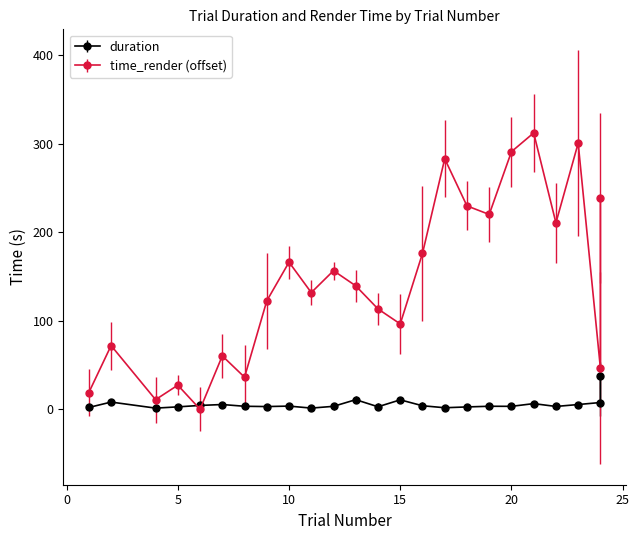

How many values in the time_render series are below 139?

12